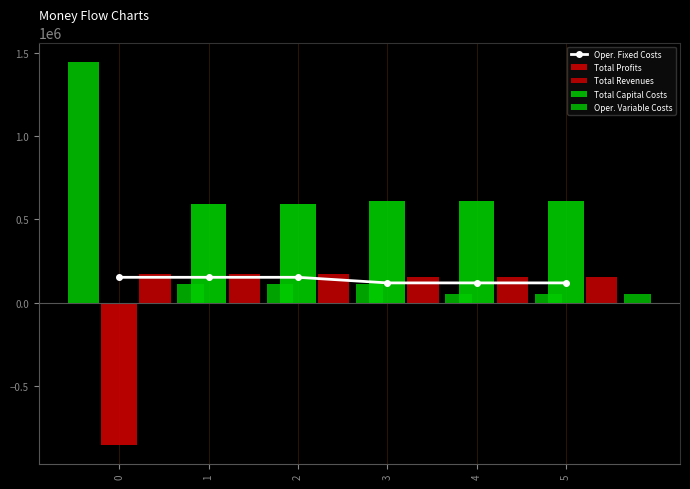

What is the lowest value of the Oper. Variable Costs series?

54426.0